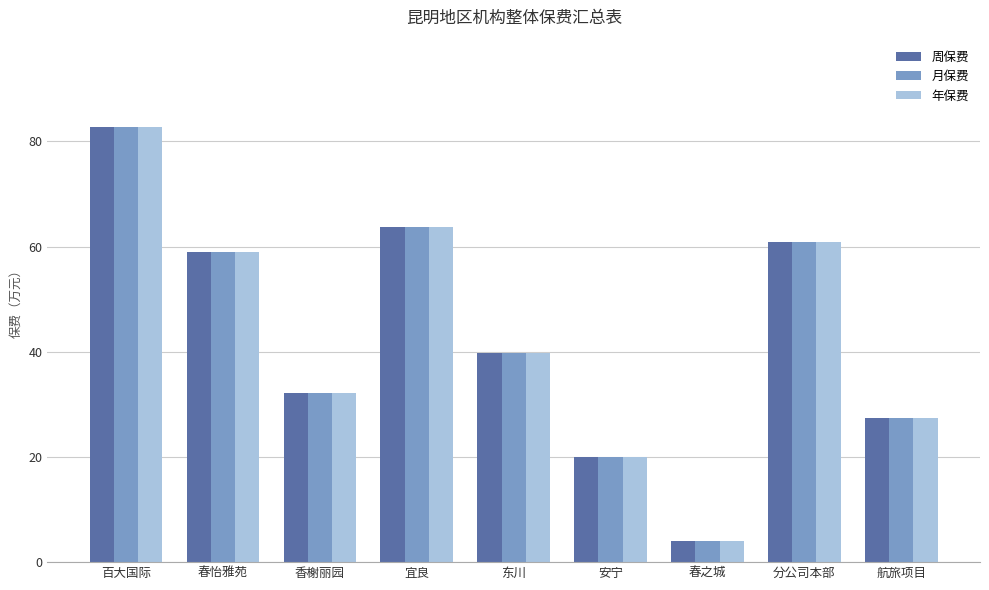

Which category has the highest value in the 月保费 series?

百大国际